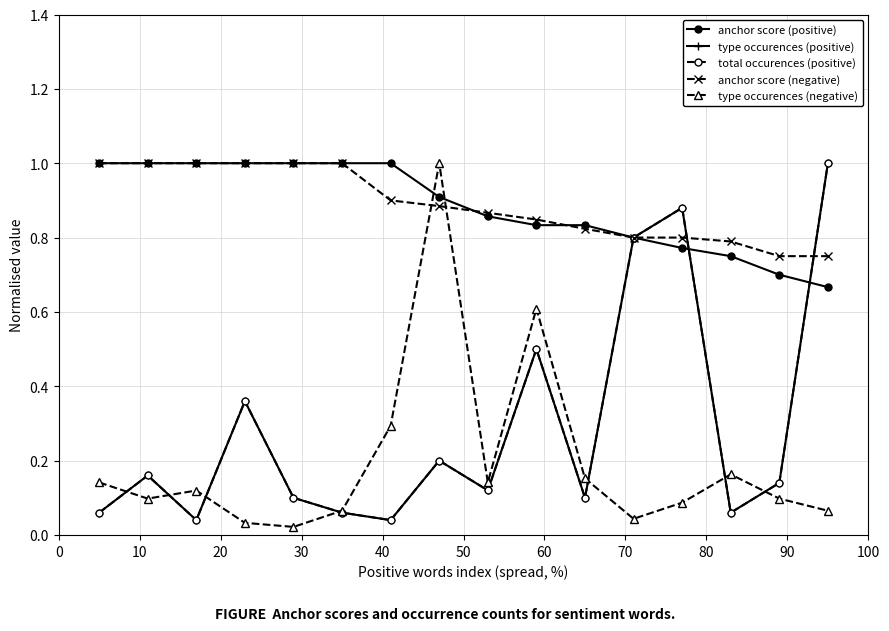

Is this an area chart (filled region under the line)?

No